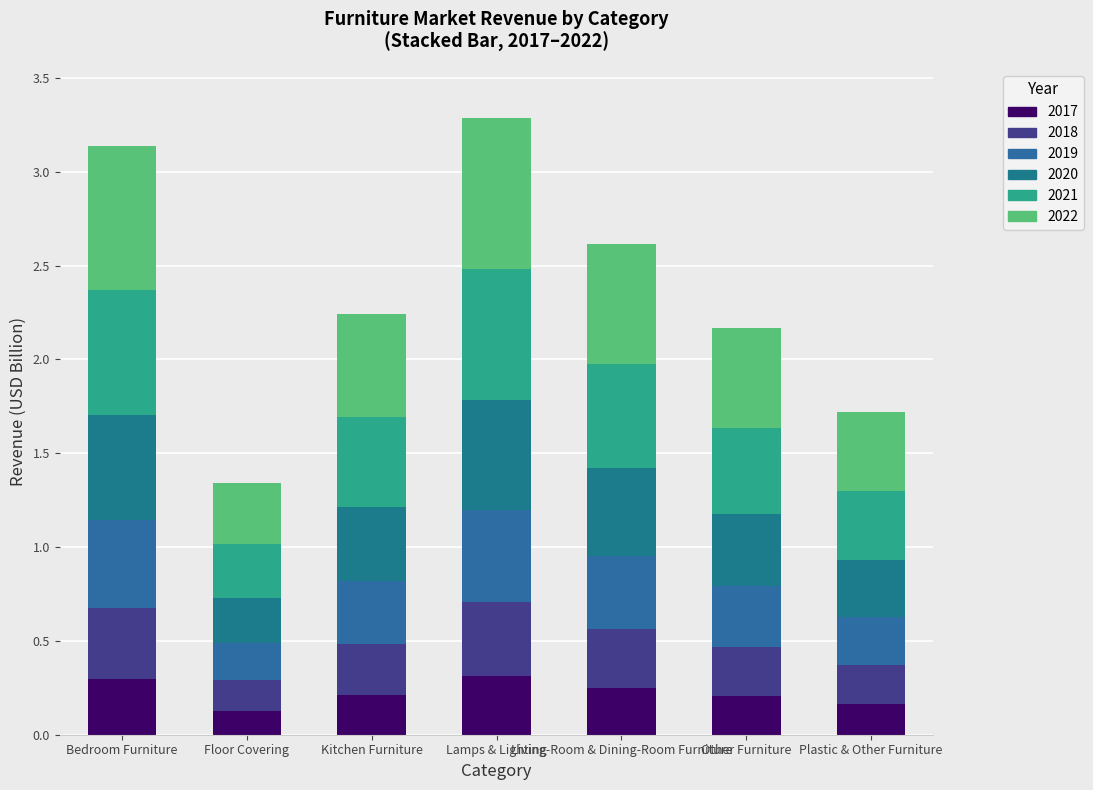

Read the 2019 value at Other Furniture.

0.3